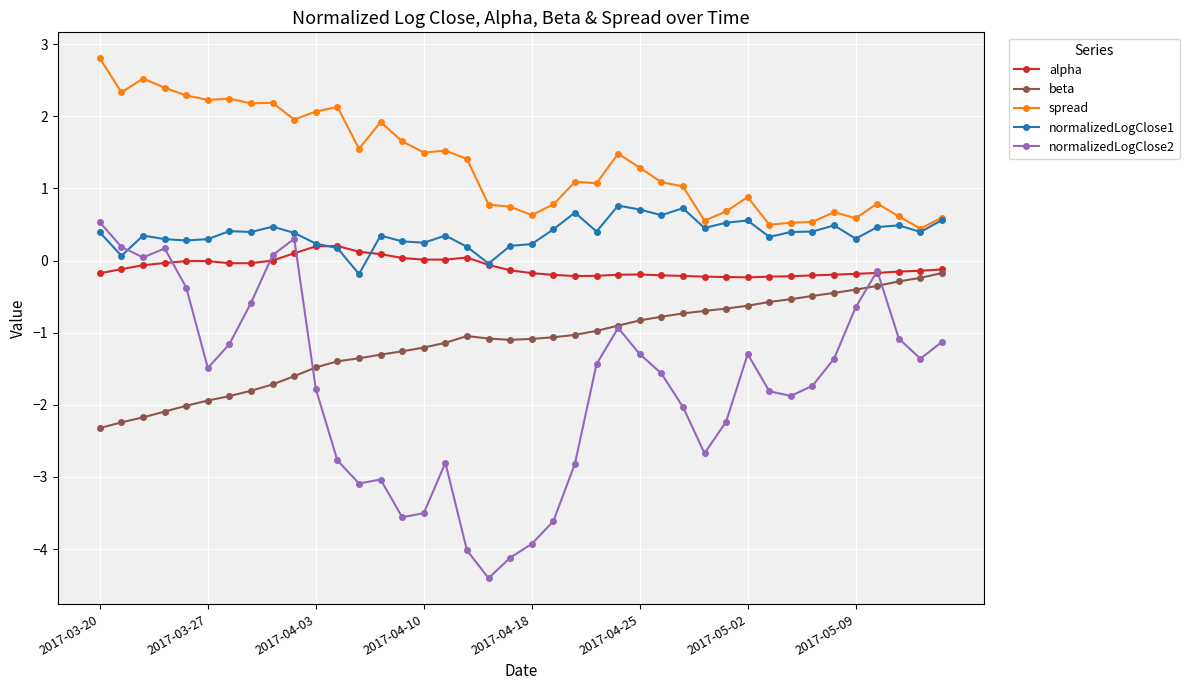

Rank the series by their average value, from lowest to highest.

normalizedLogClose2, beta, alpha, normalizedLogClose1, spread